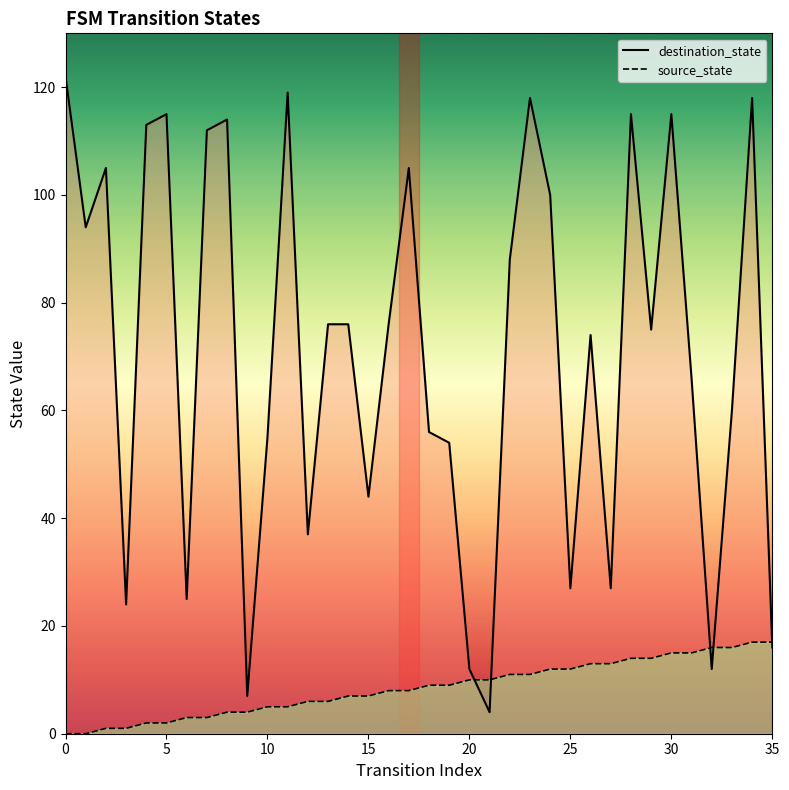

At which label is destination_state closest to 63?

31